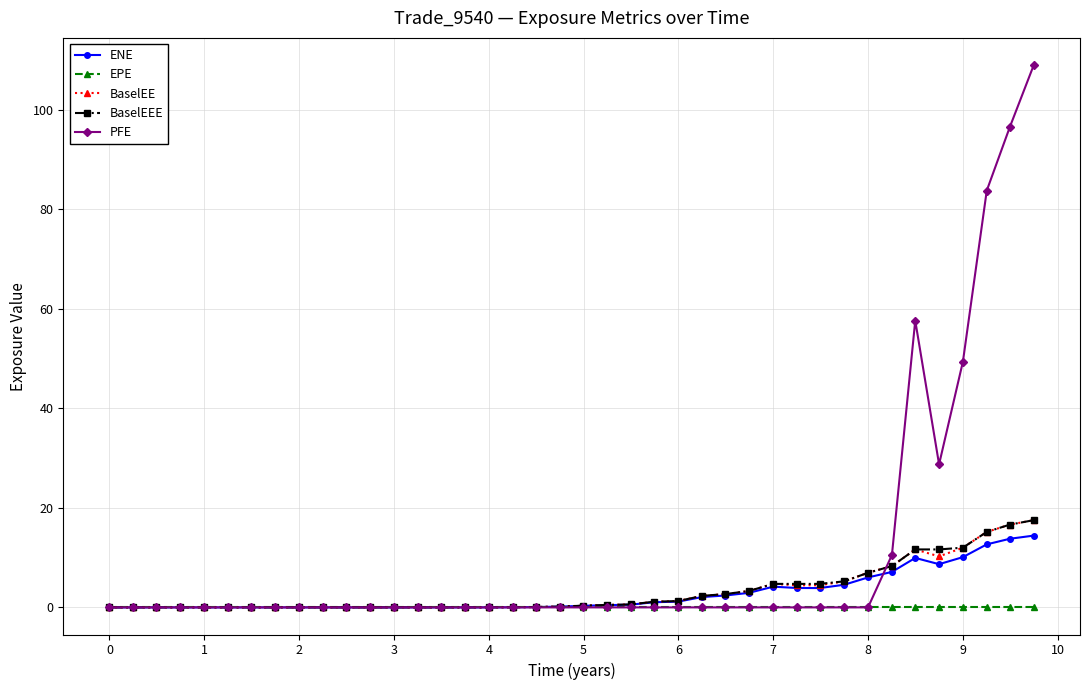

True or false: ENE has more than 0 interior local peaks.

True